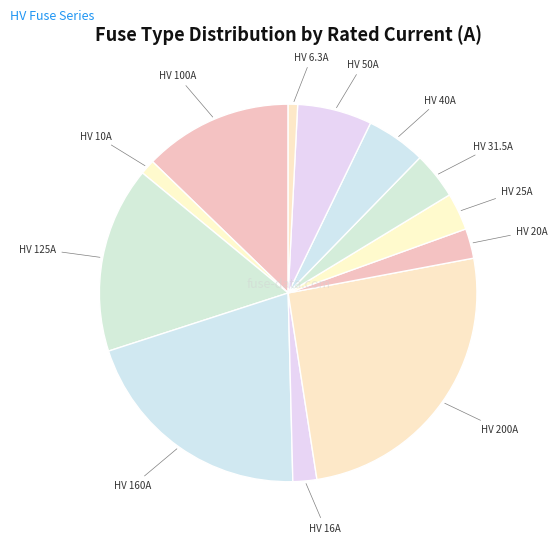

The HV 40A slice represents 5% of the pie. True or false?

True